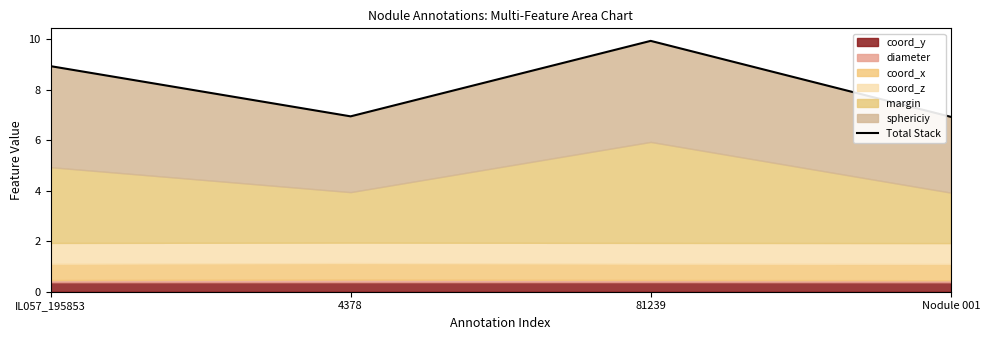

What is the minimum value shown in the chart?

6.9